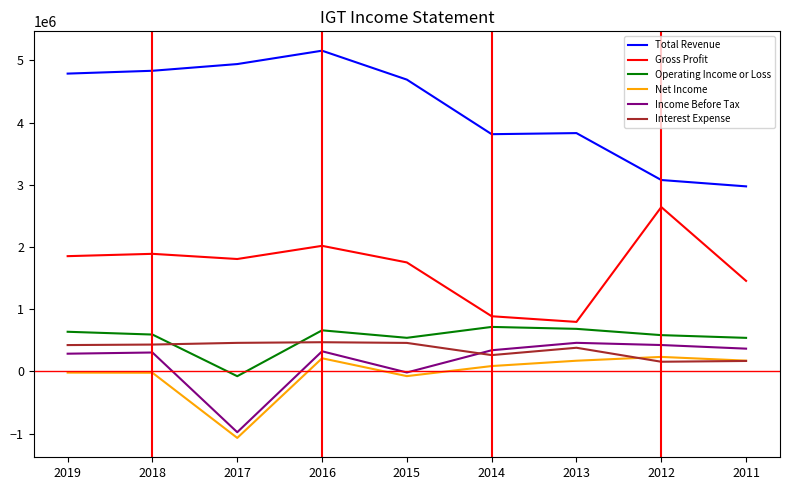

Where do Interest Expense and Income Before Tax first cross each other?

2015 and 2014